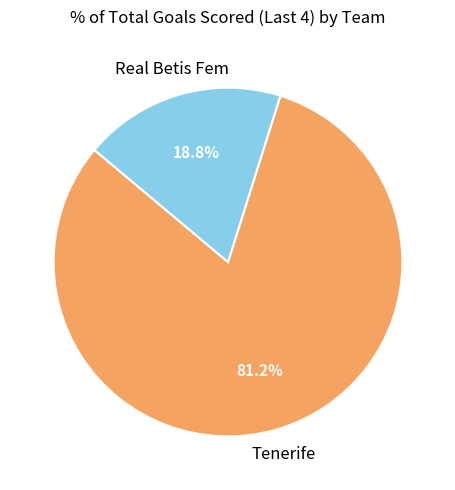

Does any single category account for the majority?

Yes